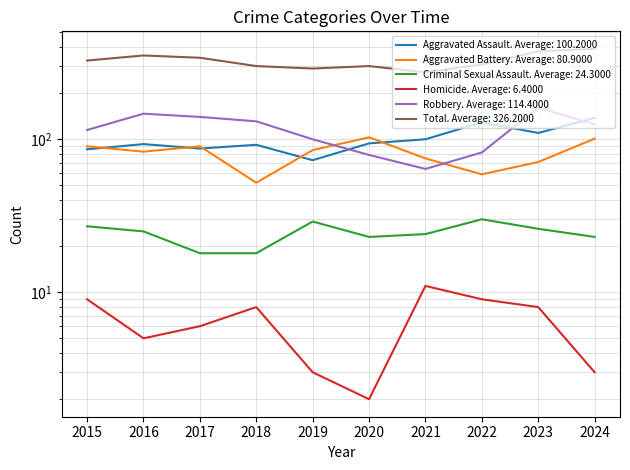

Rank the series by their maximum value, from lowest to highest.

Homicide, Criminal Sexual Assault, Aggravated Battery, Aggravated Assault, Robbery, Total